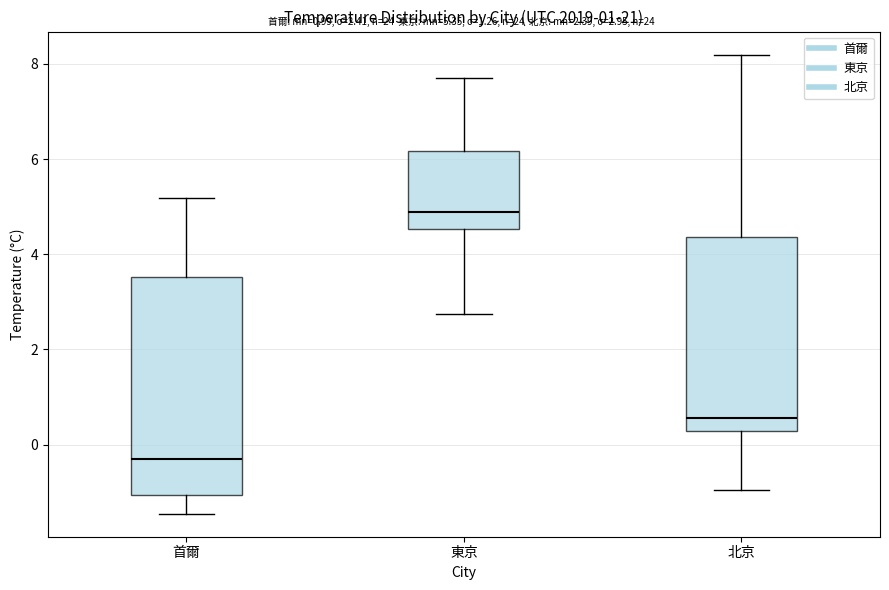

Which box's median line is the lowest?

首爾